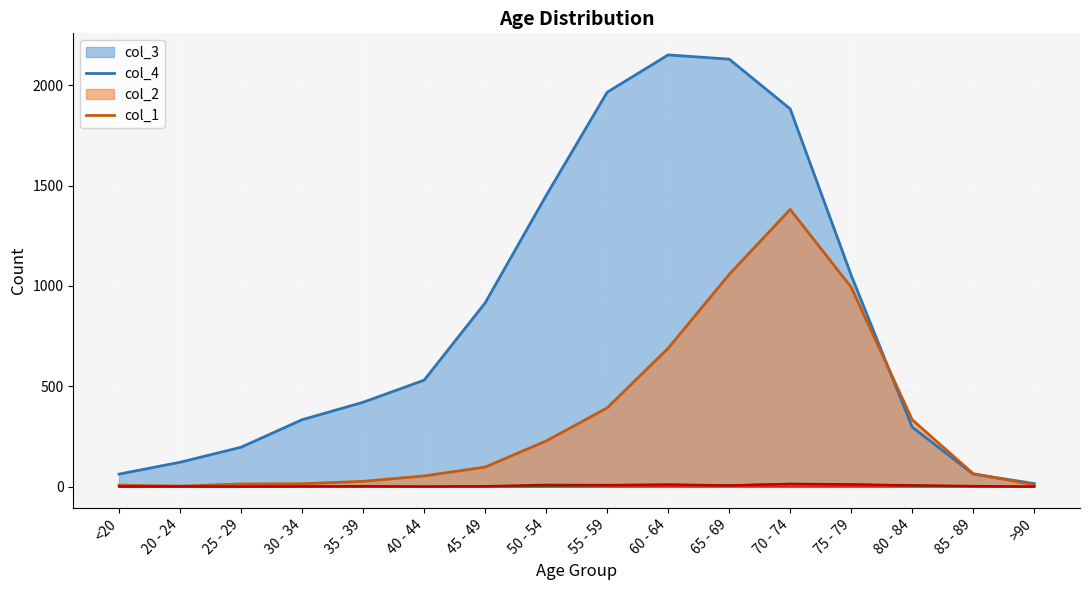

True or false: col_2 has a value of 0 at 25 - 29.

True